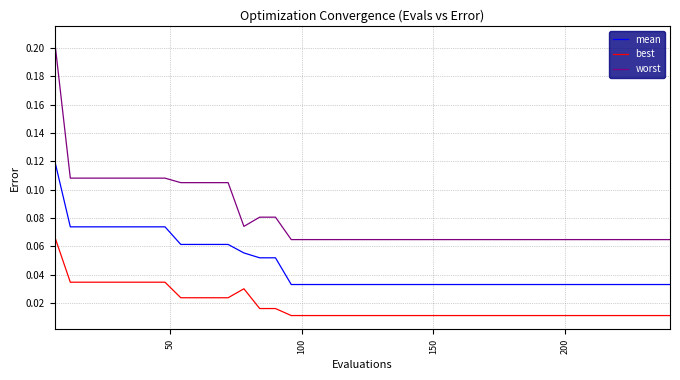

Does the chart have visible grid lines?

Yes